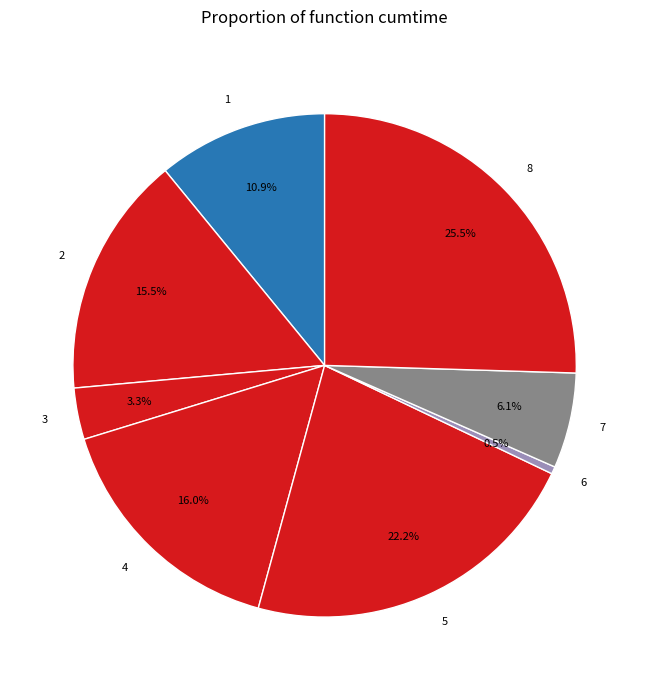

How many segments does this pie chart have?

8